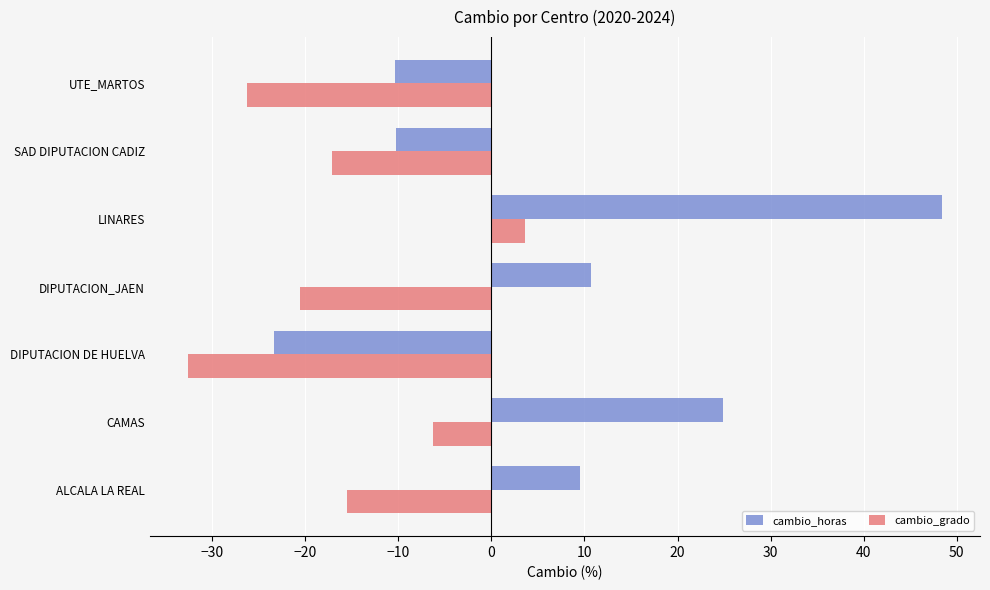

At CAMAS, list the series in order from largest to smallest.

cambio_horas, cambio_grado